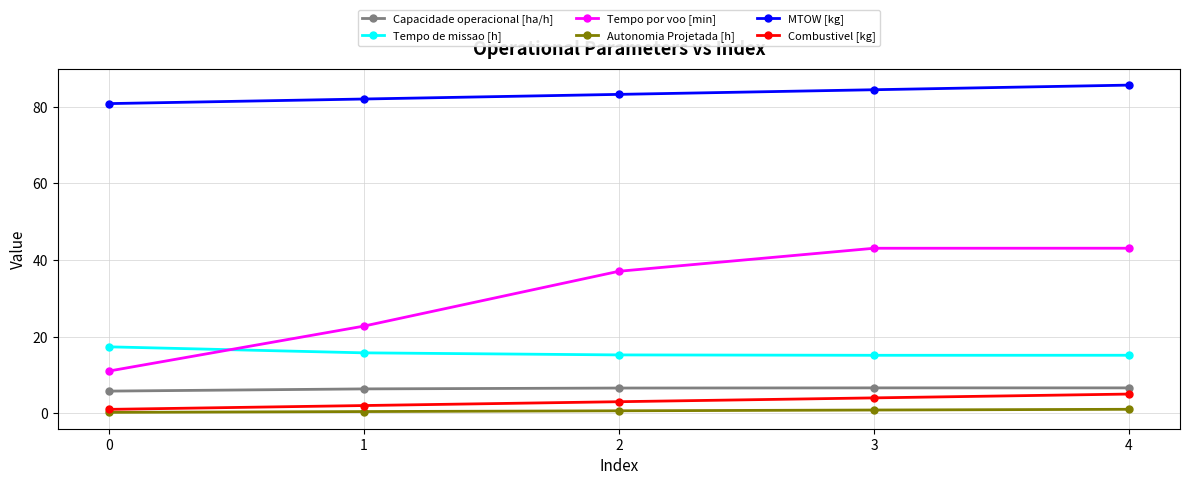

At which category does the chart reach its peak across all series?

4